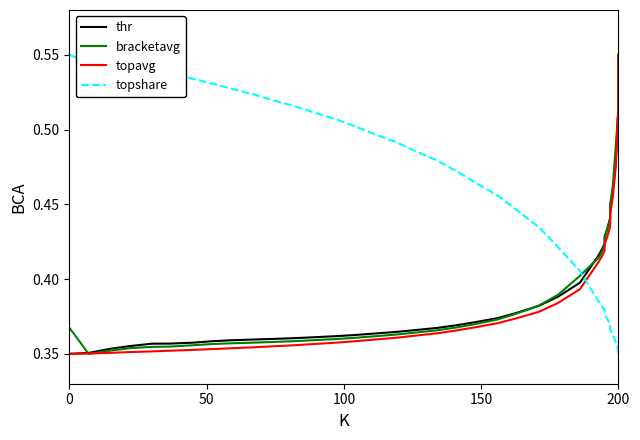

Which series changed the most between 36 and 38?

bracketavg